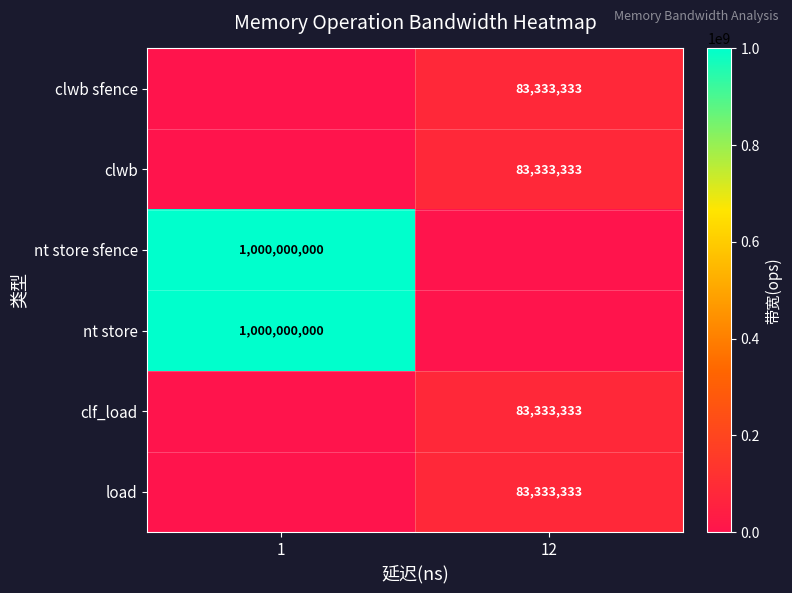

Between 12 and 1, which is larger?

12